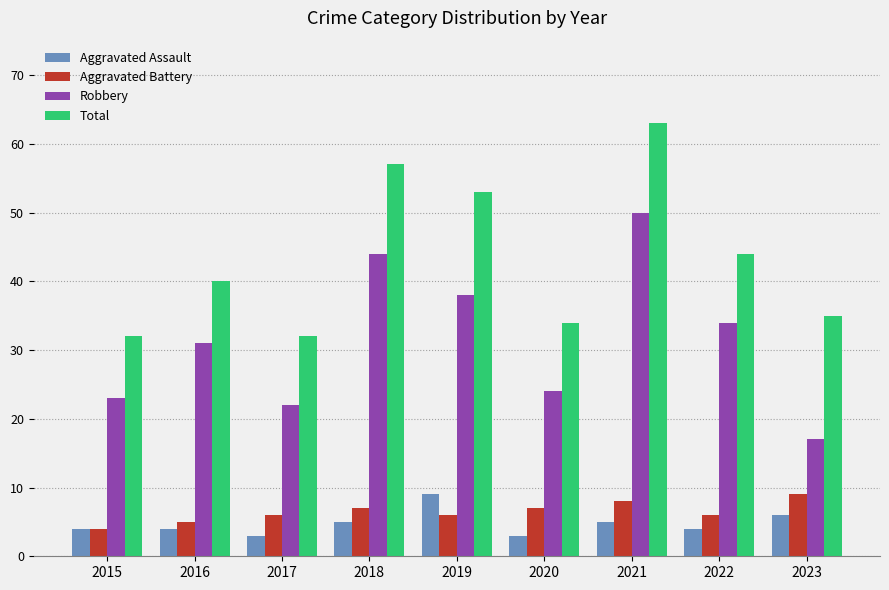

What is the approximate value of Total at 2018?

57